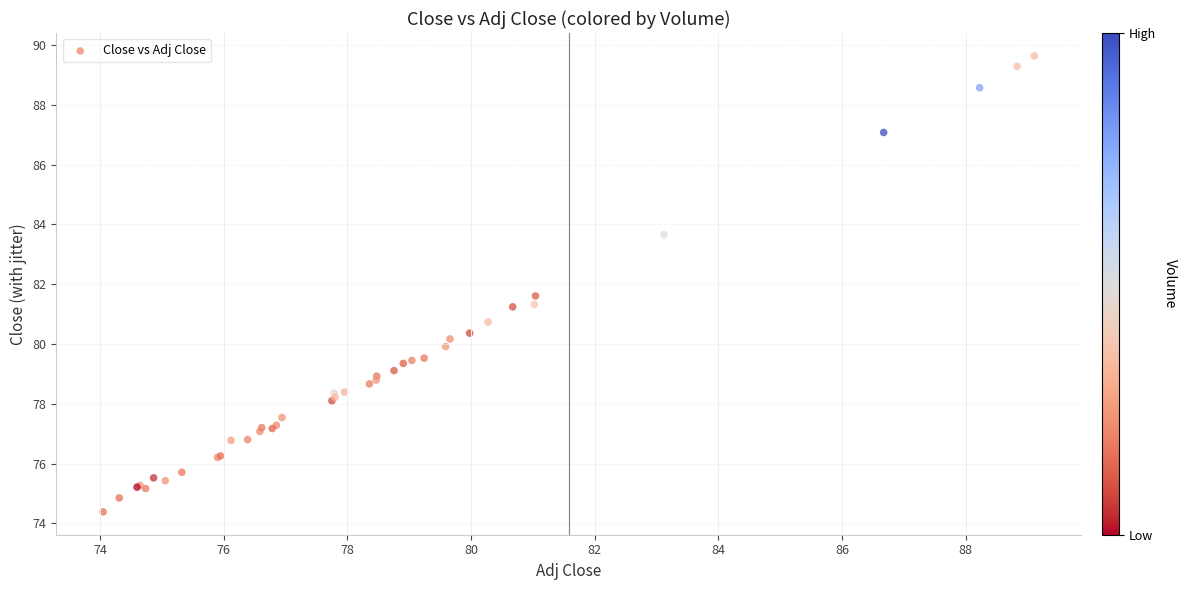

What Y value in the scatter plot is closest to 82?

81.6